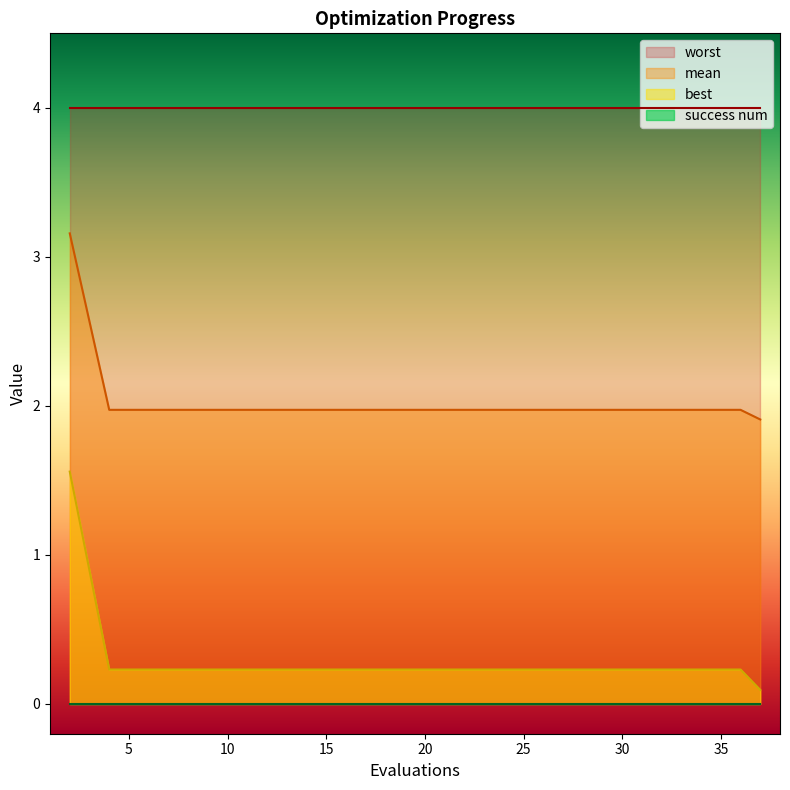

True or false: best and mean cross at least once.

False